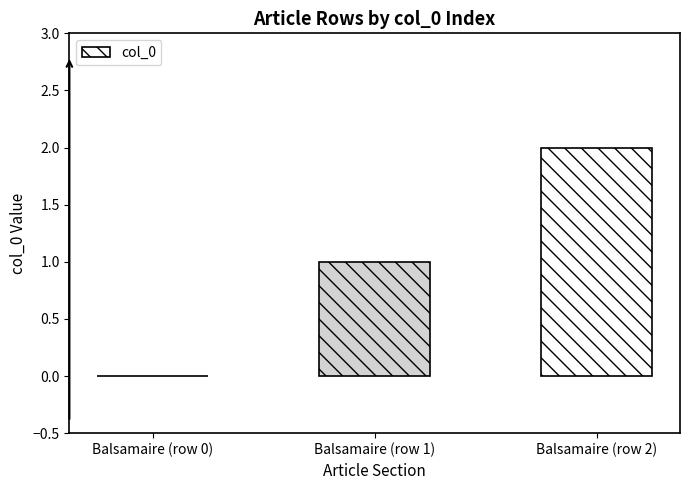

How many categories are shown in the chart?

3